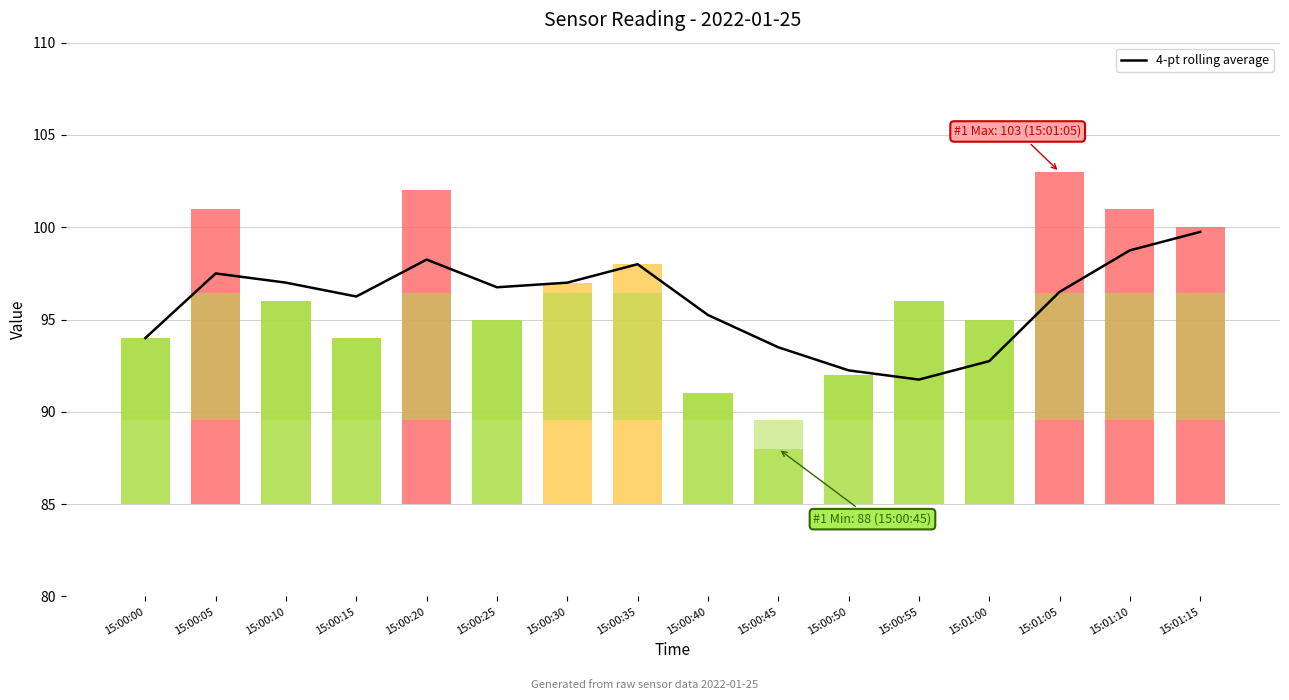

What is the label of the 10th bar from the left?

15:00:45